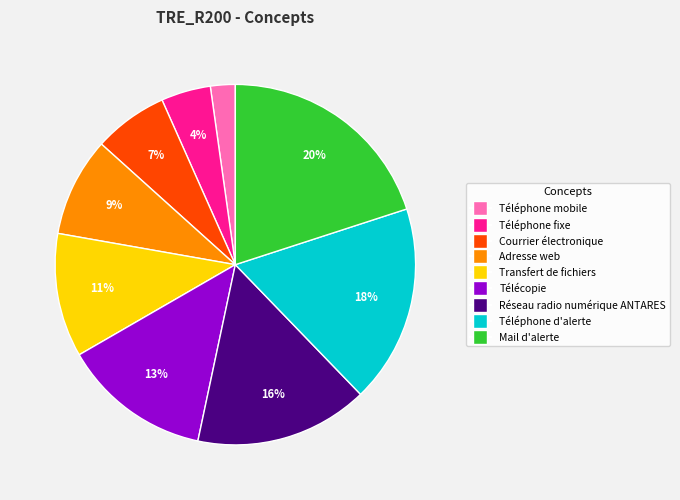

Combined, do Téléphone mobile and Courrier électronique account for over 50%?

No